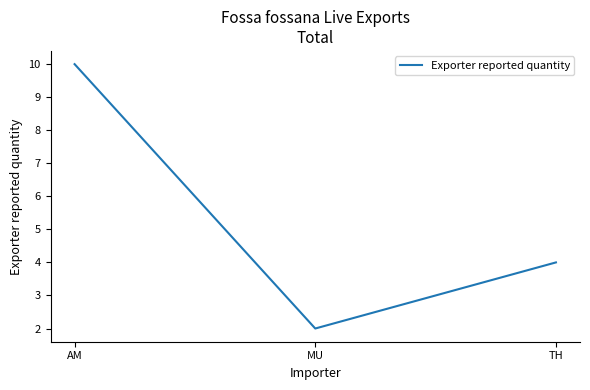

Reading left to right, what are all the values shown in this chart?

AM=10	MU=2	TH=4